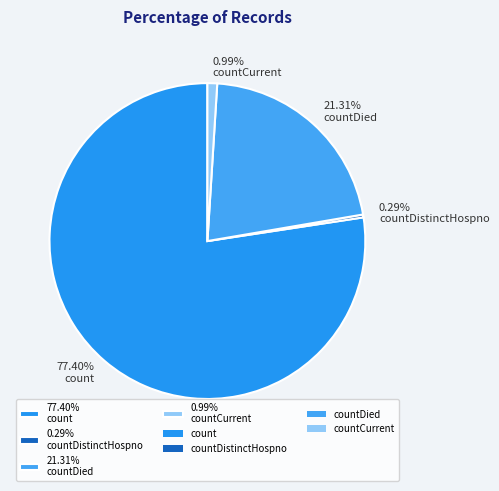

Do 21.31% countDied and 0.99% countCurrent together represent more than half of the pie?

No